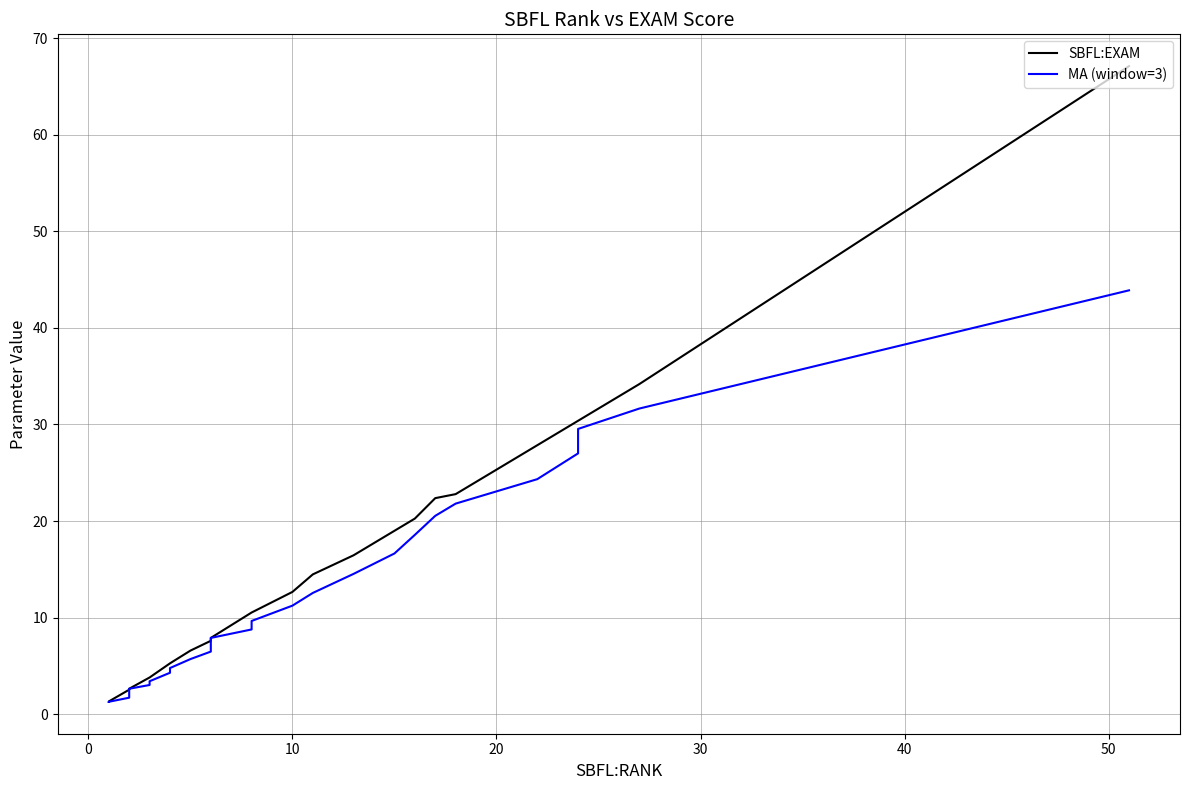

What is the difference between the maximum and minimum values in the SBFL:EXAM series?

65.8